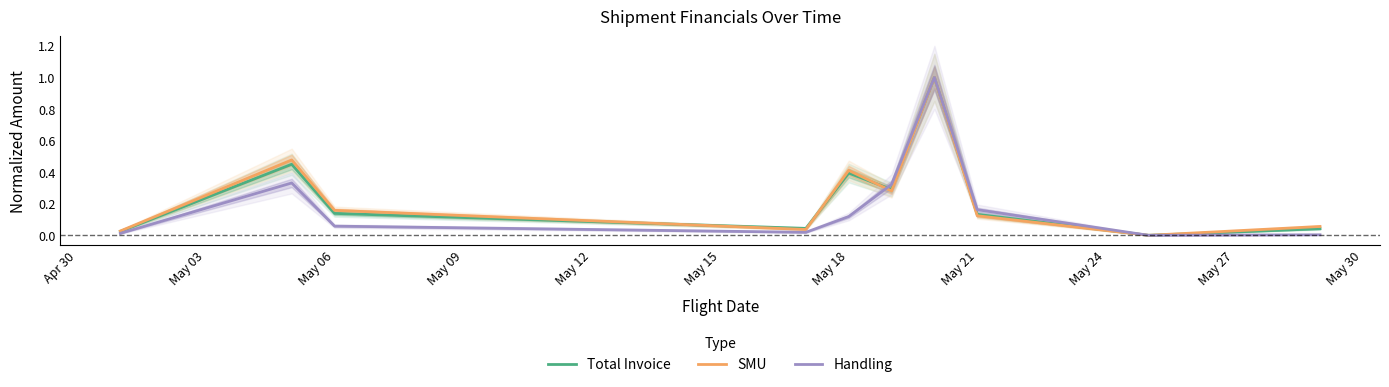

The value of Total Invoice at May 18 is 0.4. True or false?

True